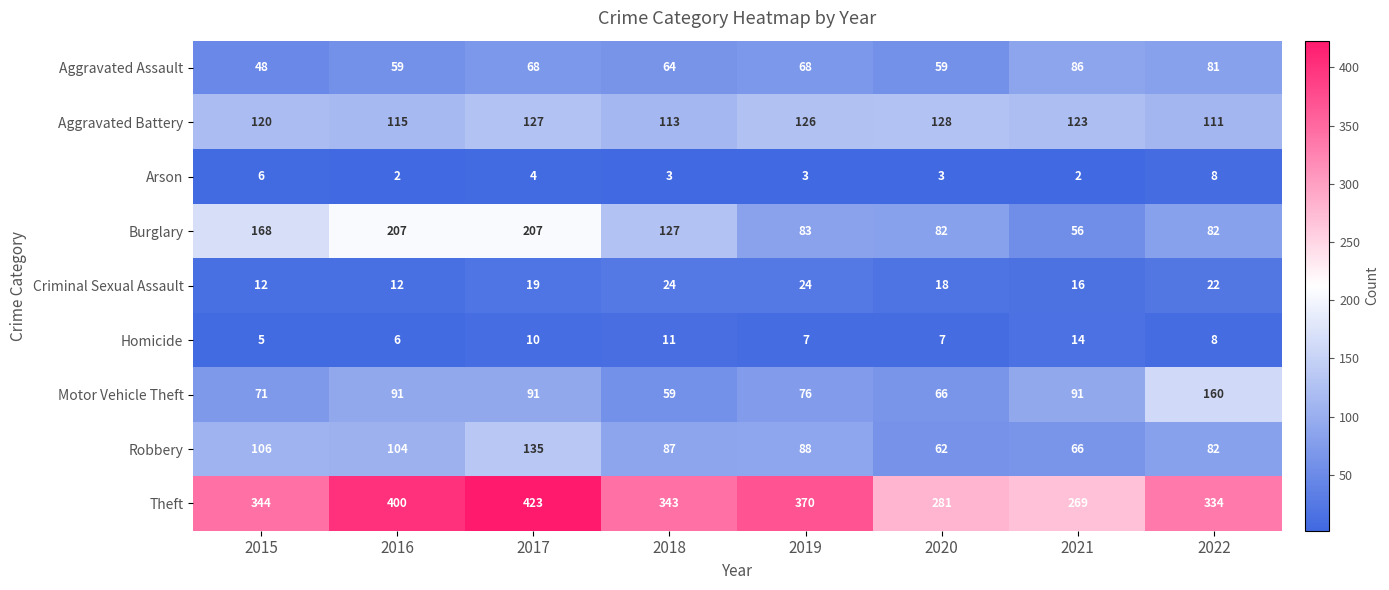

Which series has the largest total across all categories?

Theft